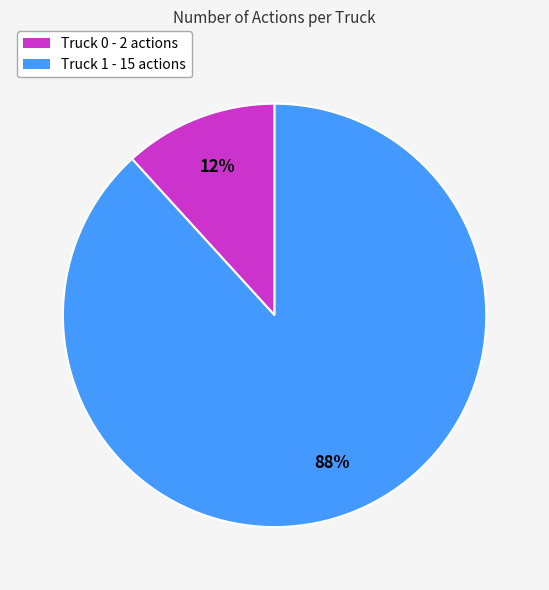

Which category has the smallest portion of the pie?

Truck 0